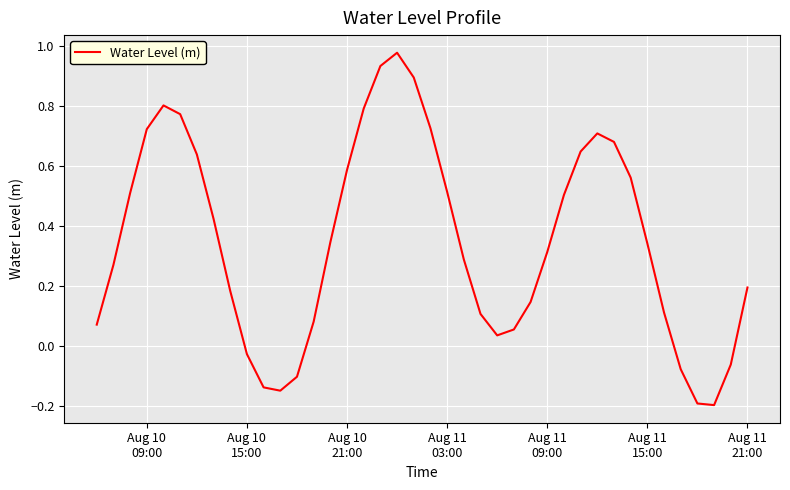

What is the difference between the maximum and minimum values?

1.2